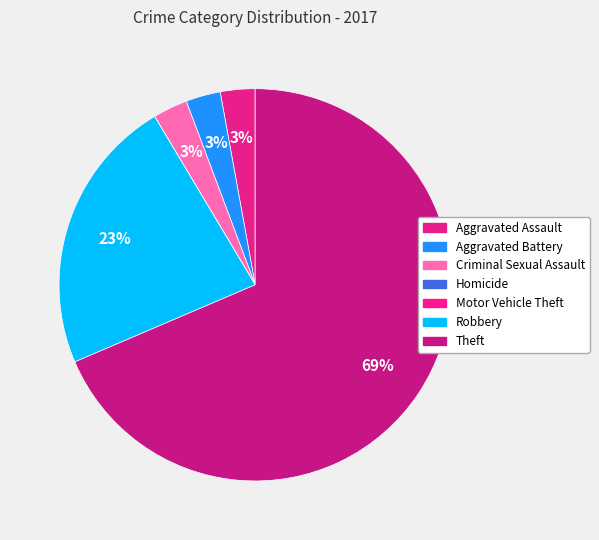

How many slices are in this pie chart?

7